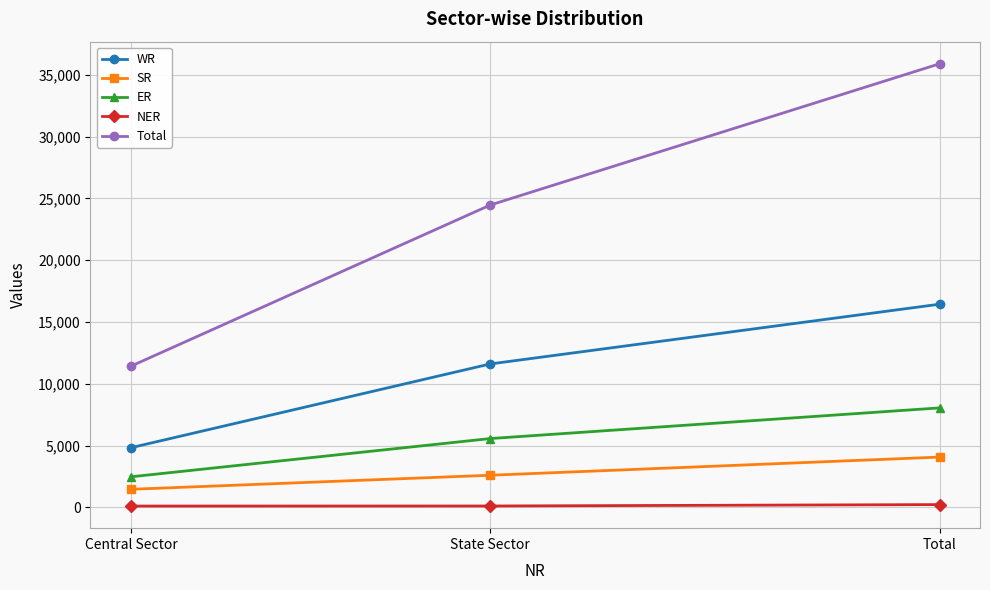

At how many categories does at least one series exceed 3261?

3